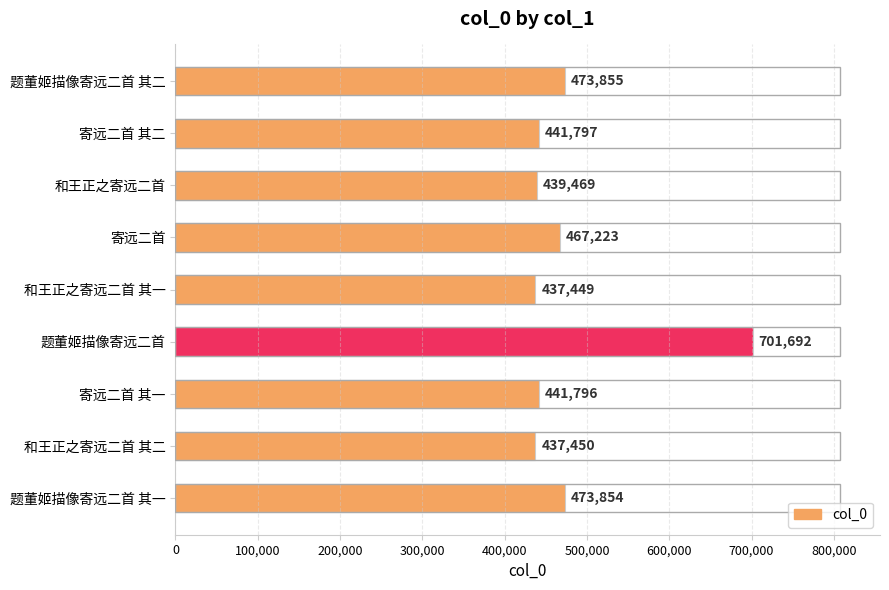

Approximately how many times larger is the value at 和王正之寄远二首 其二 compared to 寄远二首 其一?

1.0